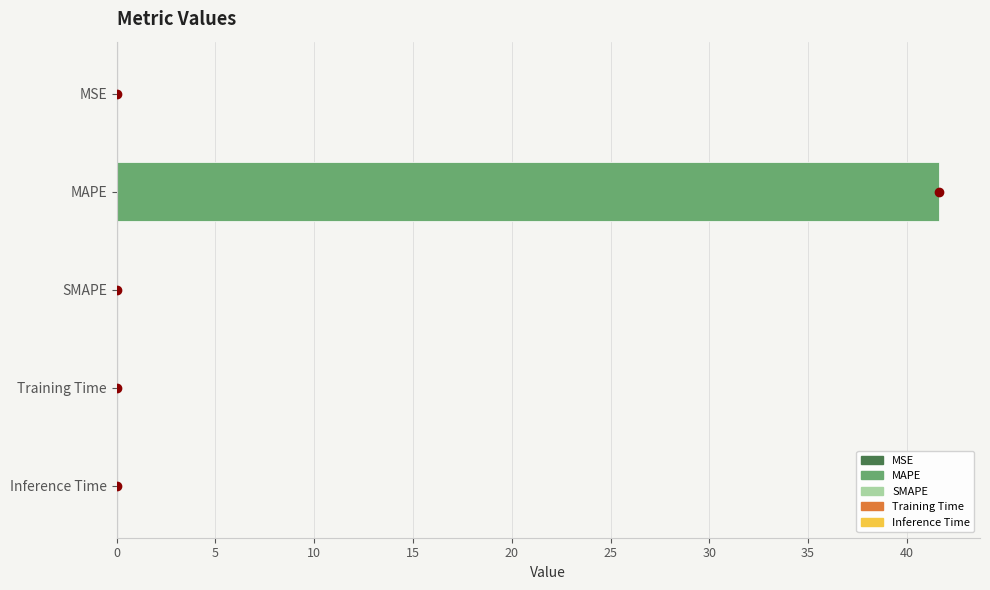

Which category has the highest value across all series?

MAPE